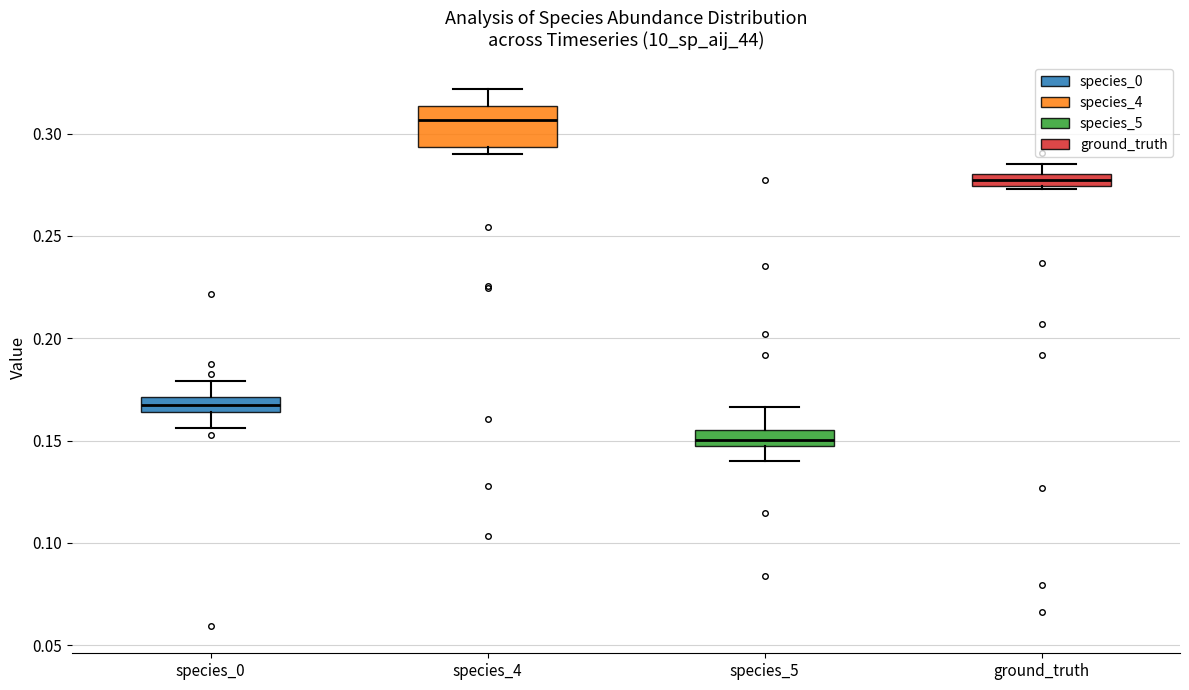

Where is the lower edge of the box for species_5 on the y-axis? The values are not printed on the chart, so give them approximately, as read against the axis.

0.145